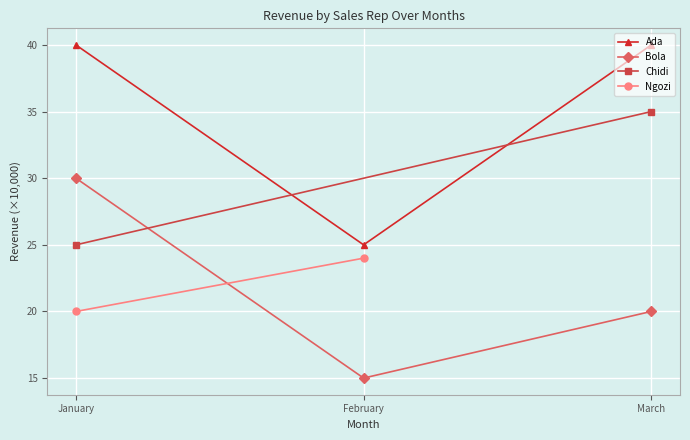

Is it true that Bola equals 24 at February?

False